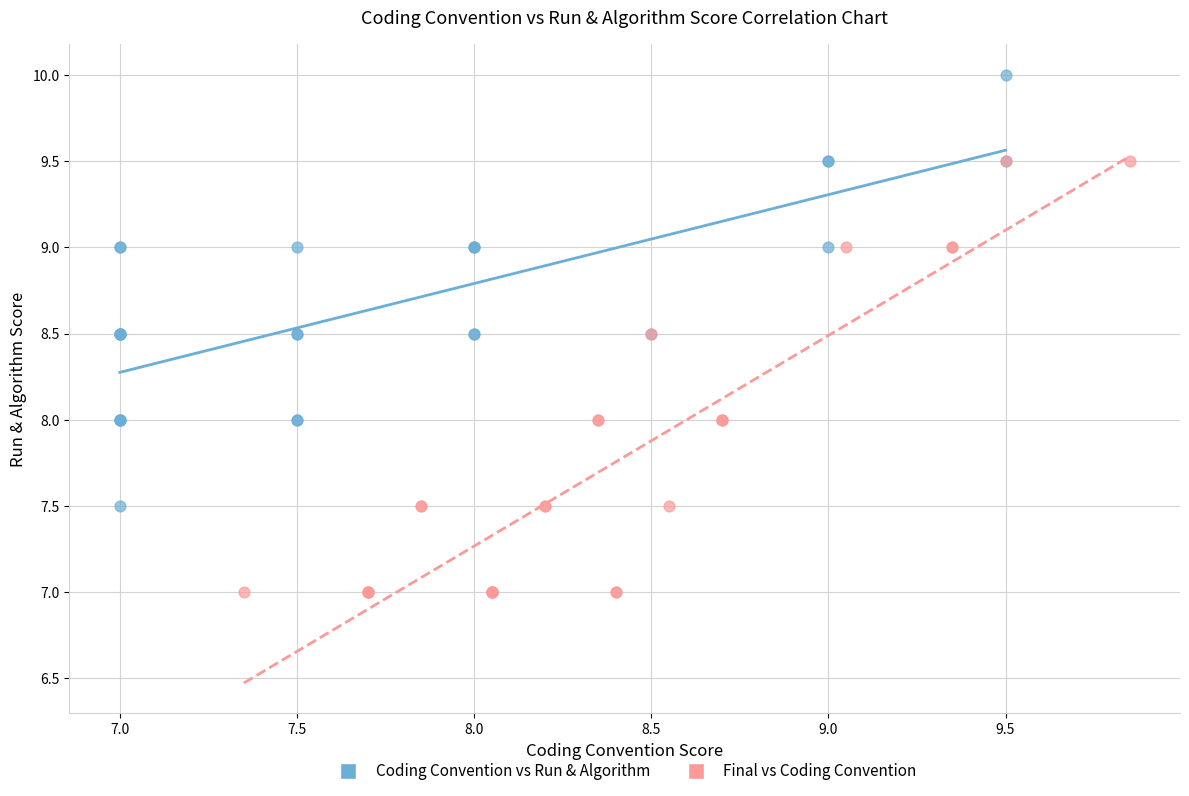

Which series contains the lowest Y value?

Final vs Coding Convention